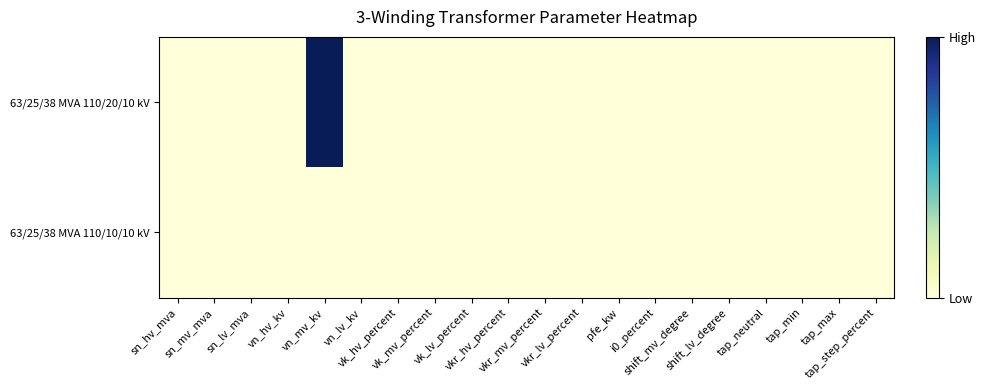

Rank the series at tap_min from highest to lowest value.

63/25/38 MVA 110/20/10 kV, 63/25/38 MVA 110/10/10 kV